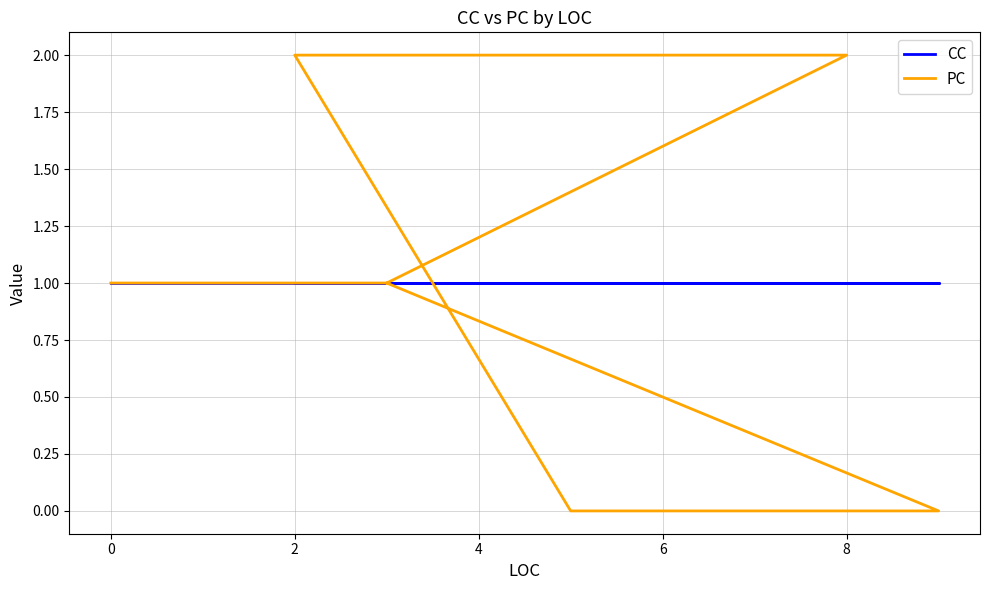

What is the difference between the maximum and minimum values in the PC series?

2